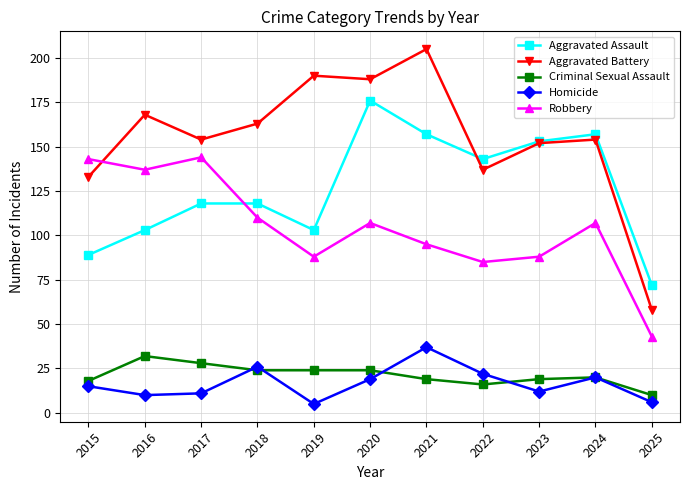

Reading left to right, what are all the values shown in this chart?

Aggravated Assault: 2015=89	2016=103	2017=118	2018=118	2019=103	2020=176	2021=157	2022=143	2023=153	2024=157	2025=72
Aggravated Battery: 2015=133	2016=168	2017=154	2018=163	2019=190	2020=188	2021=205	2022=137	2023=152	2024=154	2025=58
Criminal Sexual Assault: 2015=18	2016=32	2017=28	2018=24	2019=24	2020=24	2021=19	2022=16	2023=19	2024=20	2025=10
Homicide: 2015=15	2016=10	2017=11	2018=26	2019=5	2020=19	2021=37	2022=22	2023=12	2024=20	2025=6
Robbery: 2015=143	2016=137	2017=144	2018=110	2019=88	2020=107	2021=95	2022=85	2023=88	2024=107	2025=43